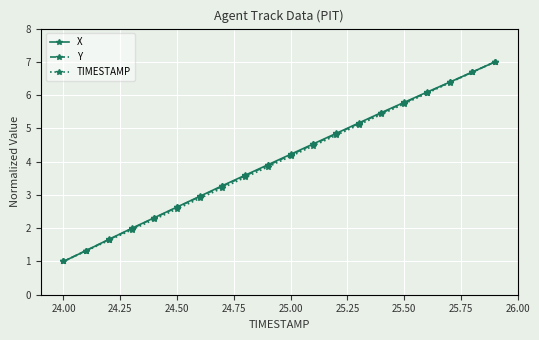

What is the minimum value shown in the chart?

1.0